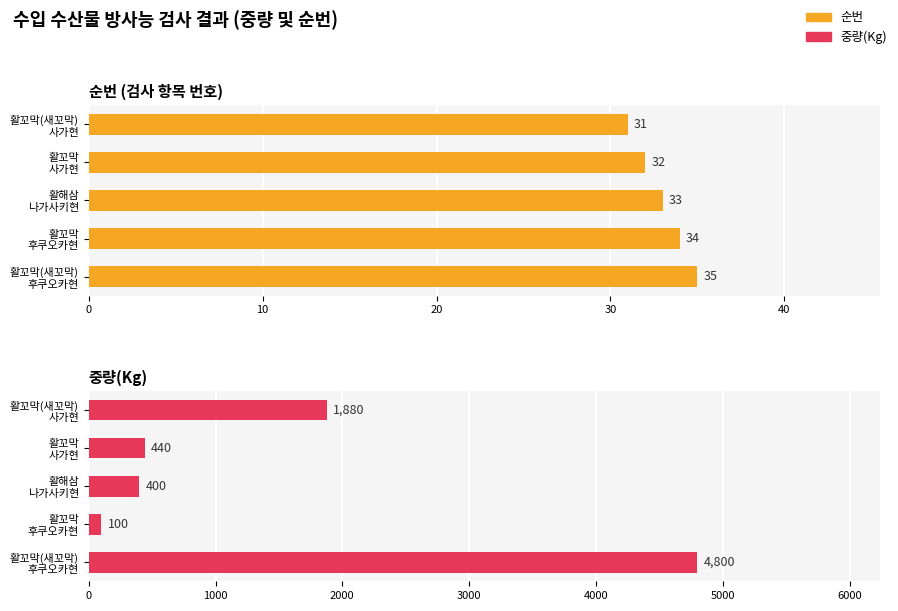

Rank the series at 활해삼 나가사키현 from highest to lowest value.

중량(Kg), 순번